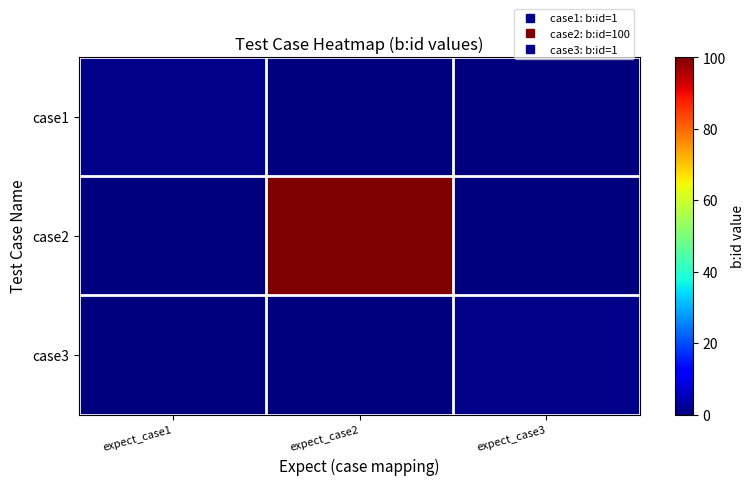

At how many categories does at least one series exceed 84?

1